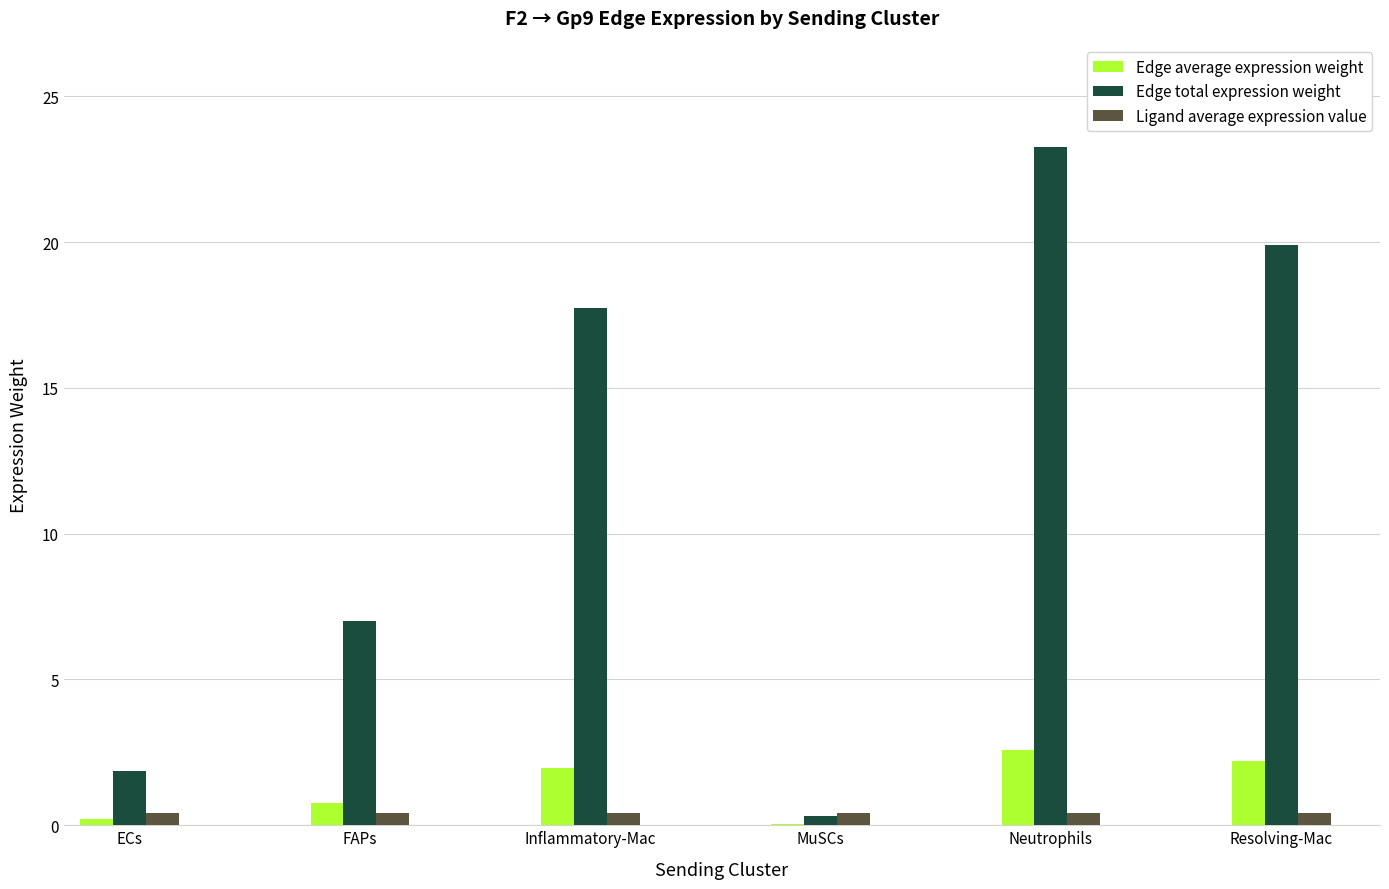

Between Inflammatory-Mac and Resolving-Mac, which series saw the biggest shift?

Edge total expression weight